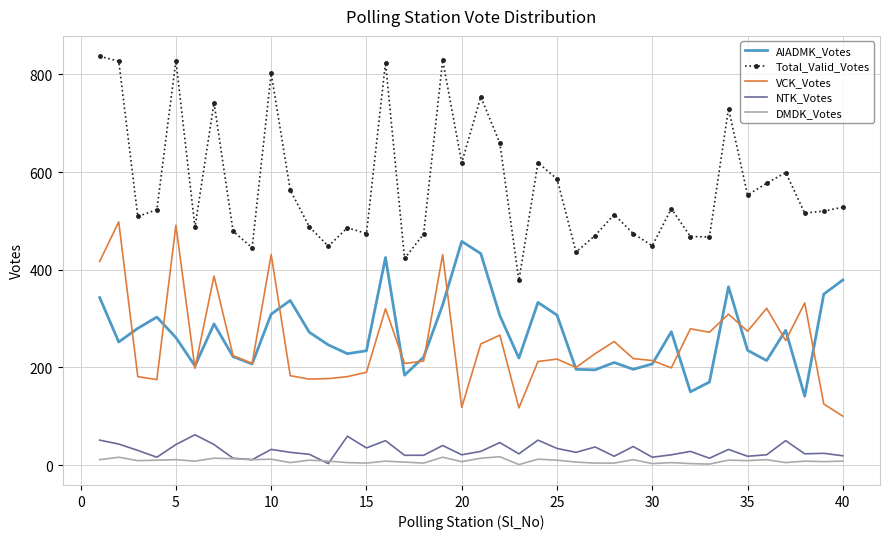

List the series in order of their peak value, highest first.

Total_Valid_Votes, VCK_Votes, AIADMK_Votes, NTK_Votes, DMDK_Votes